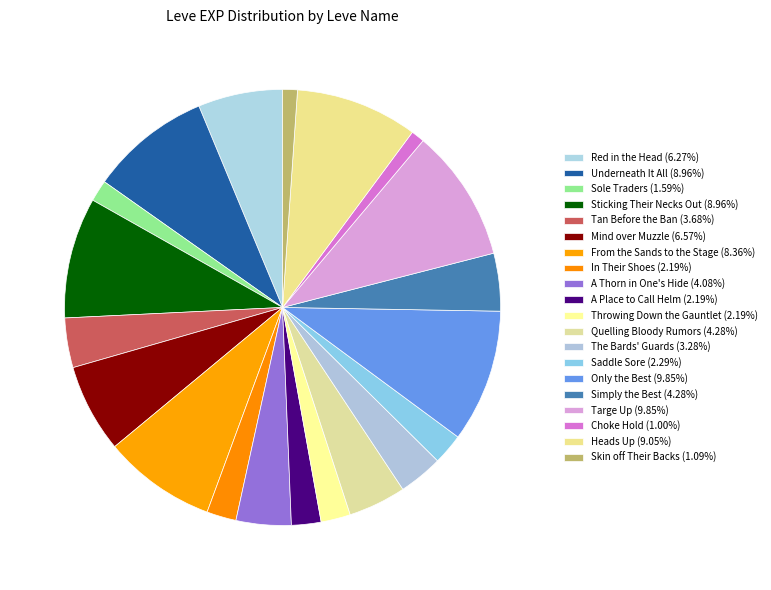

Count the number of slices in the pie.

20